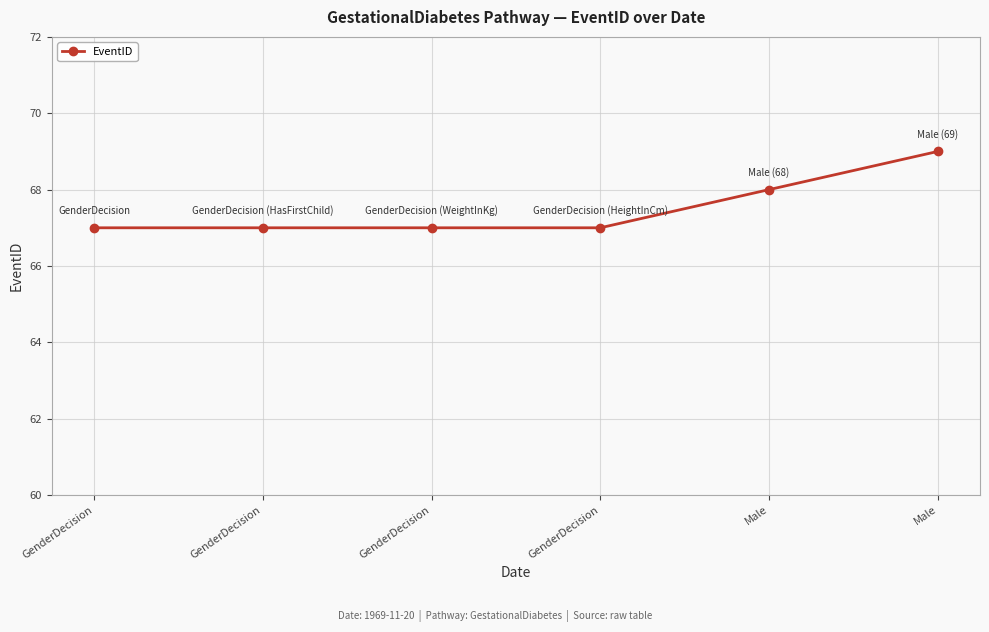

Is this an area chart (filled region under the line)?

No